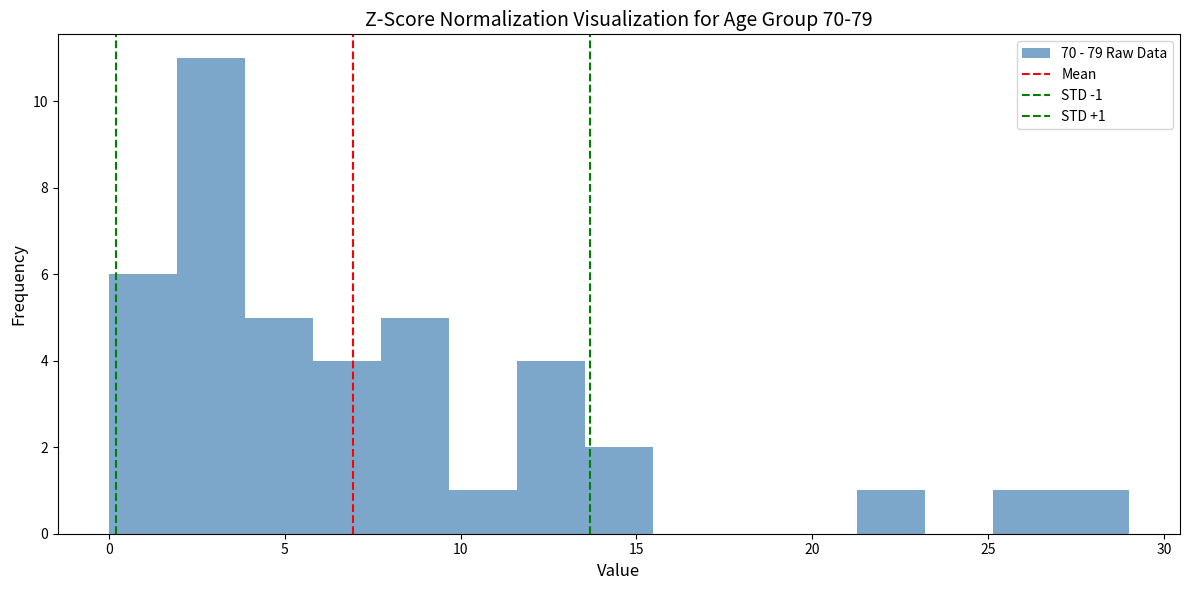

Around what value on the x-axis is the tallest bar? Give the approximate position of its centre, as read against the axis.

3.0